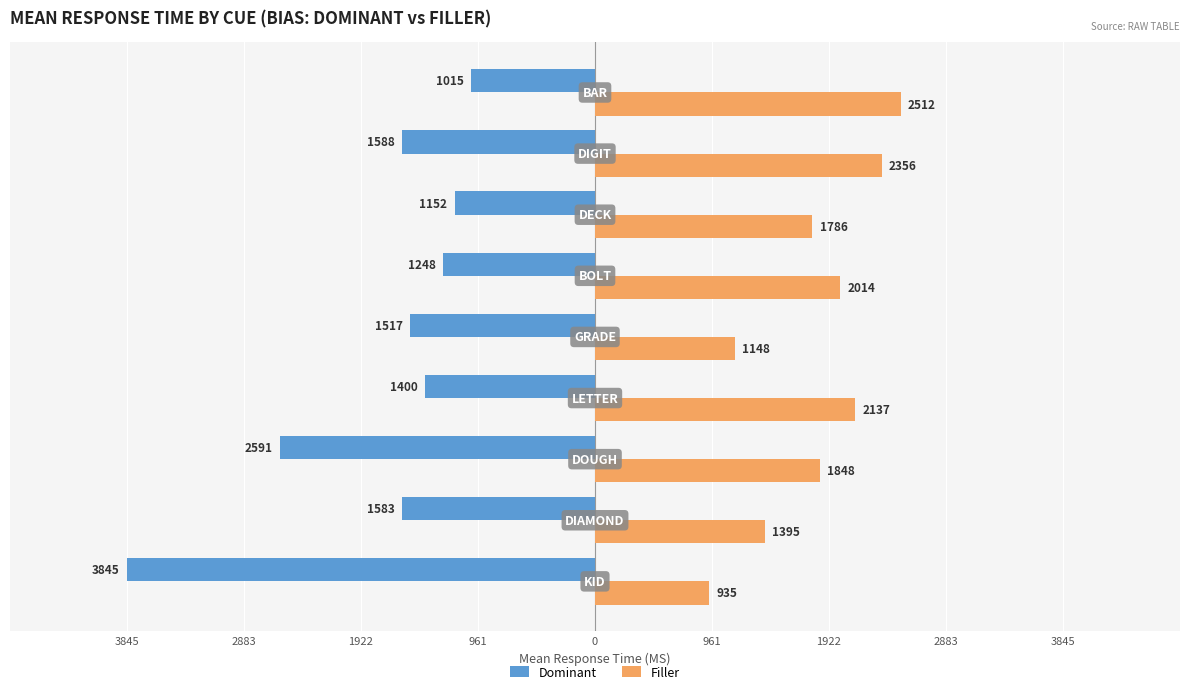

What are all the series names shown in the legend?

Dominant, Filler